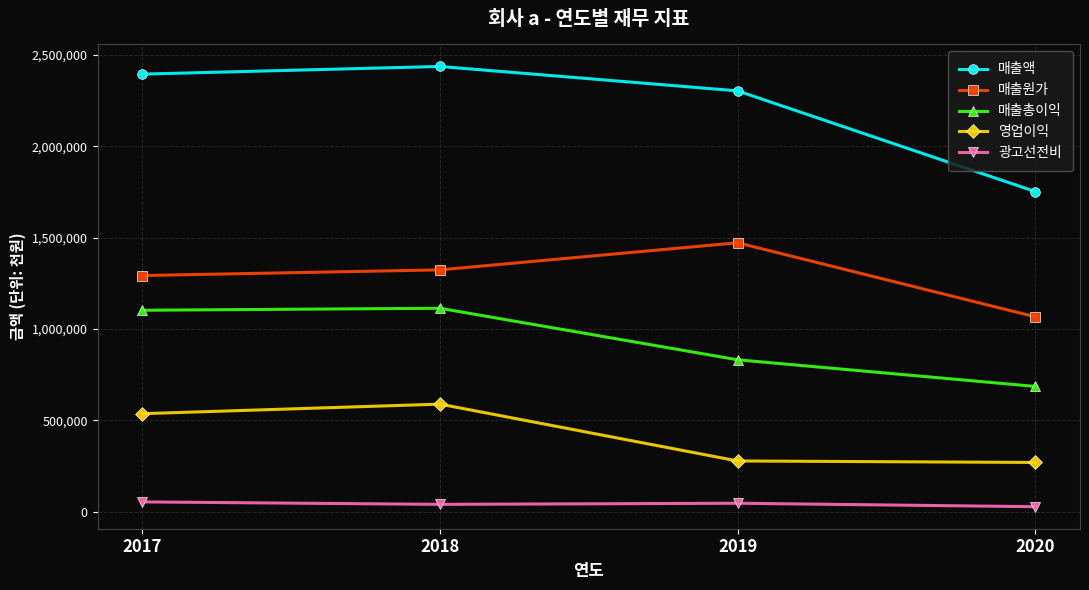

What is the difference between the maximum and second lowest values in the 광고선전비 series?

13523